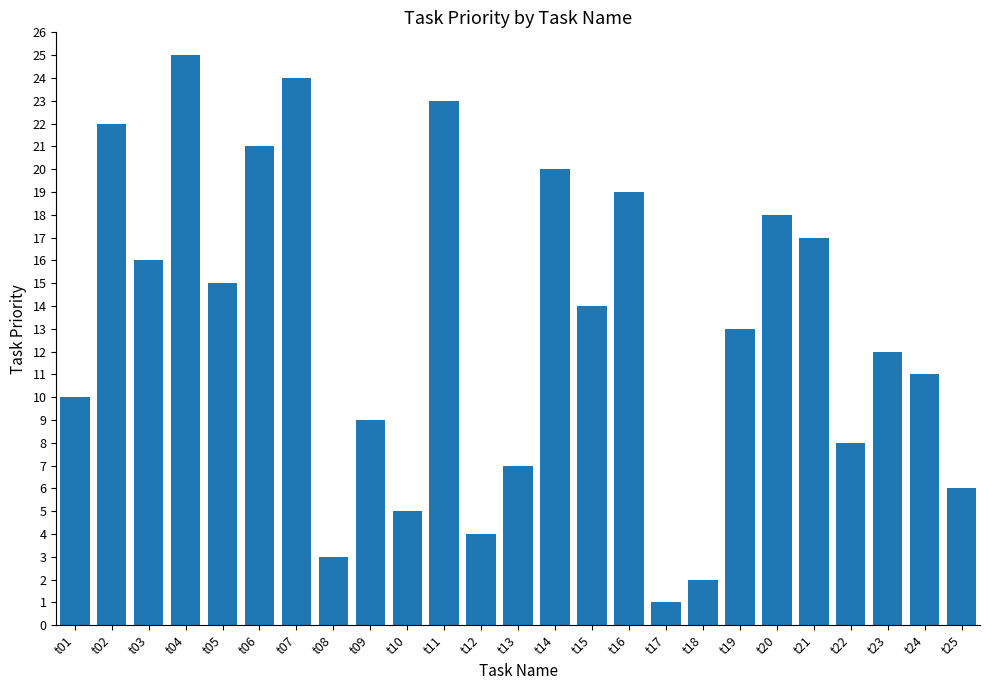

Rank the categories by value from lowest to highest.

t17, t18, t08, t12, t10, t25, t13, t22, t09, t01, t24, t23, t19, t15, t05, t03, t21, t20, t16, t14, t06, t02, t11, t07, t04